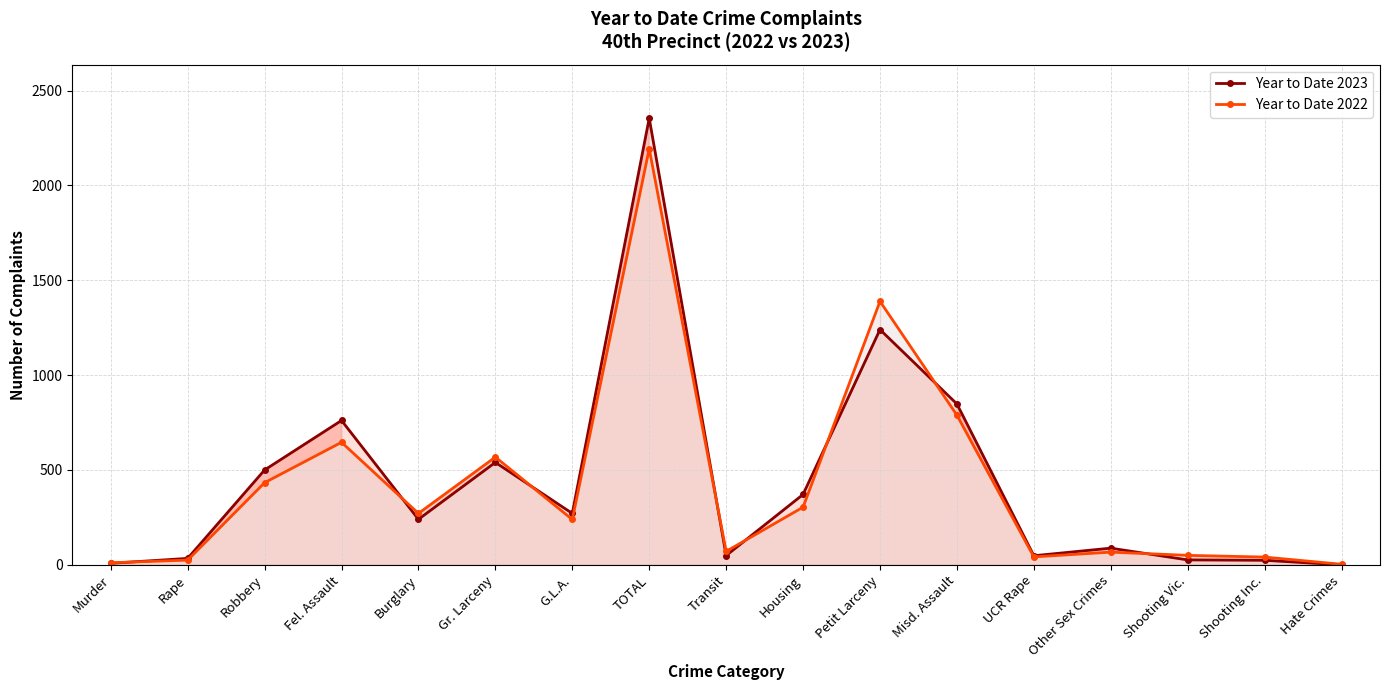

What is the average value of the Year to Date 2022 series?

420